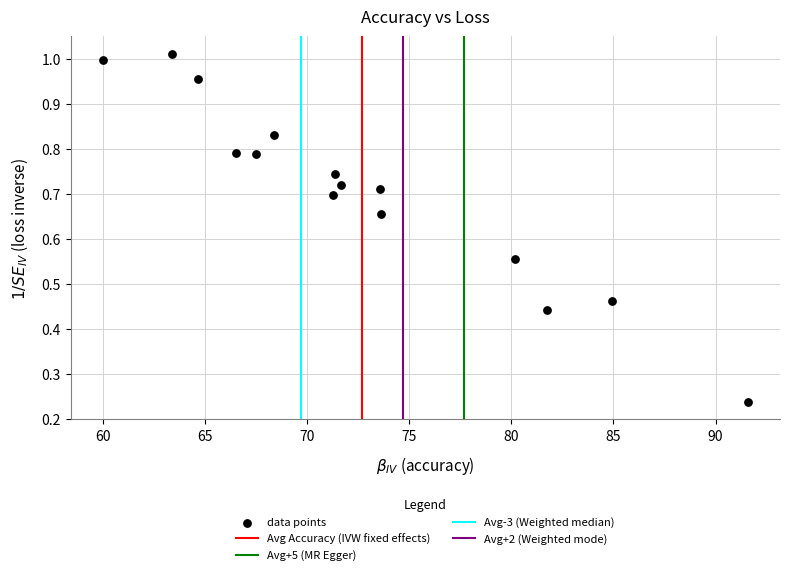

What is the range of X values (max minus min)?

31.6